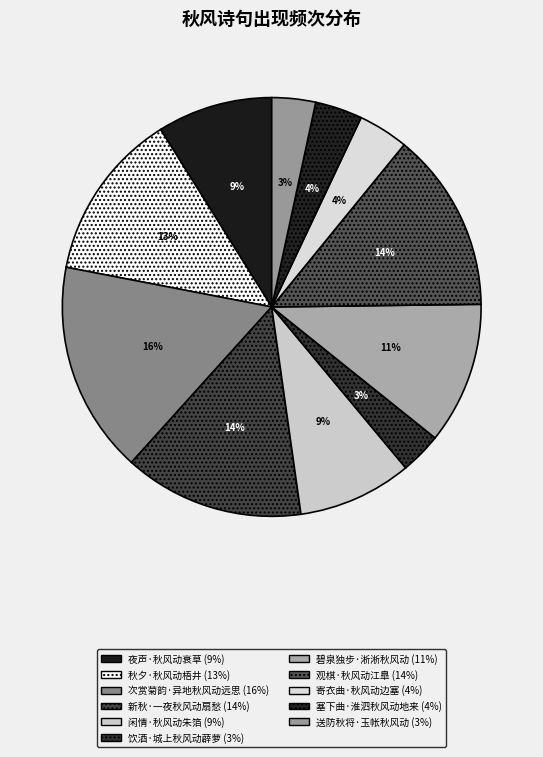

How many slices are in this pie chart?

11